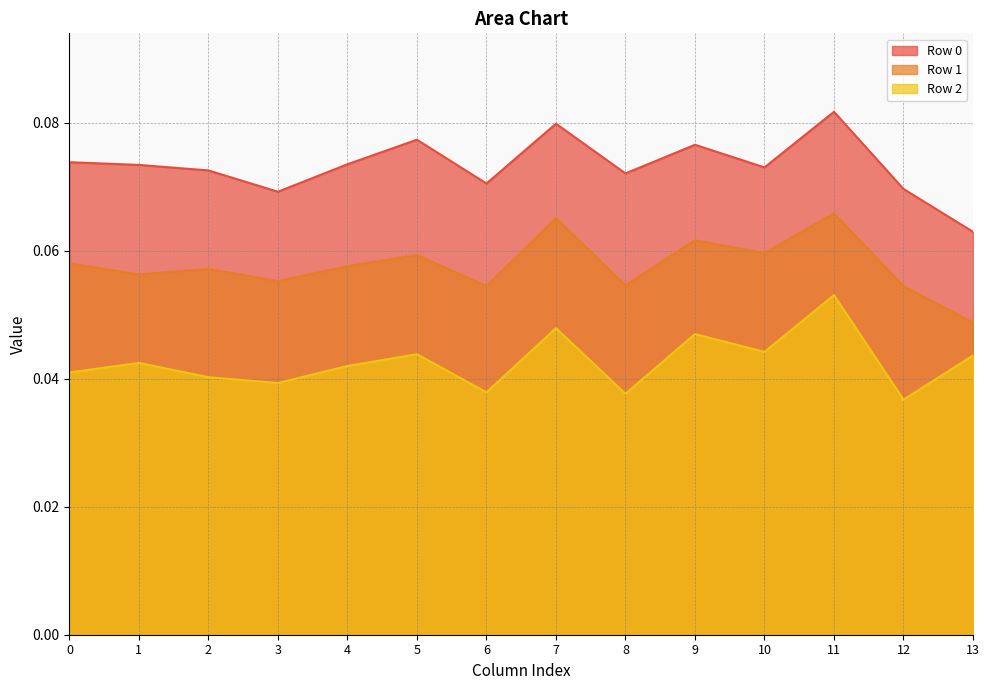

At 6, list the series in order from smallest to largest.

Row 2, Row 1, Row 0